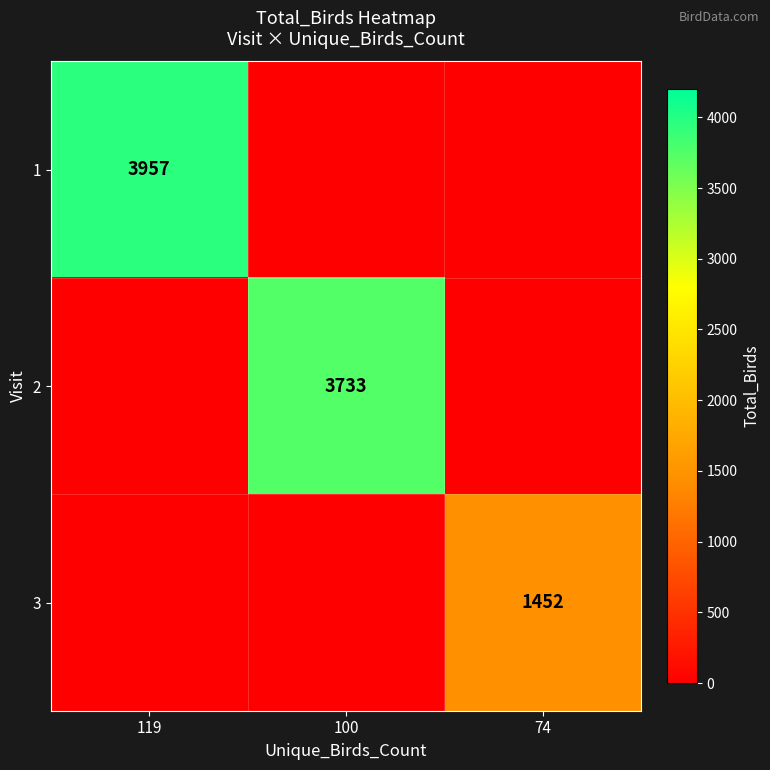

Is it true that 2 equals 3733 at 100?

True